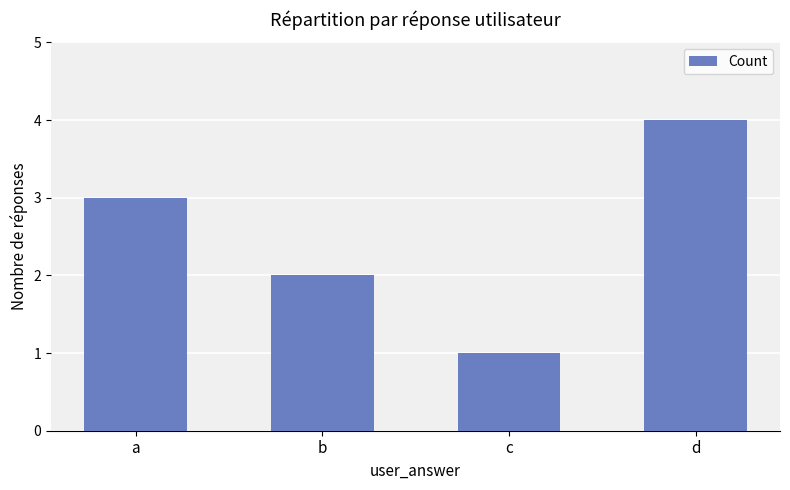

Reading right to left, transcribe all the data shown in this chart.

d=4	c=1	b=2	a=3